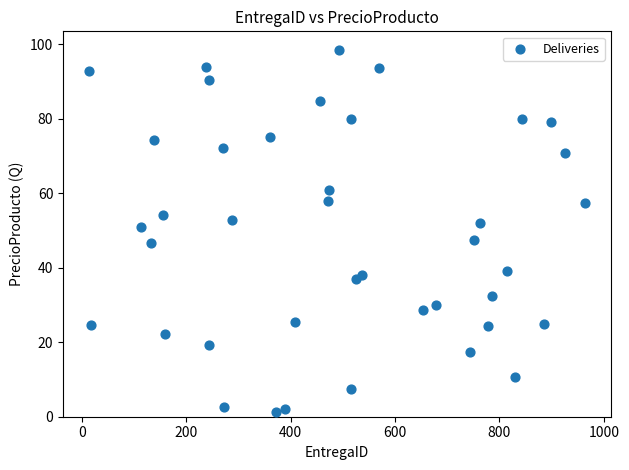

What is the range of Y values (max minus min)?

97.1